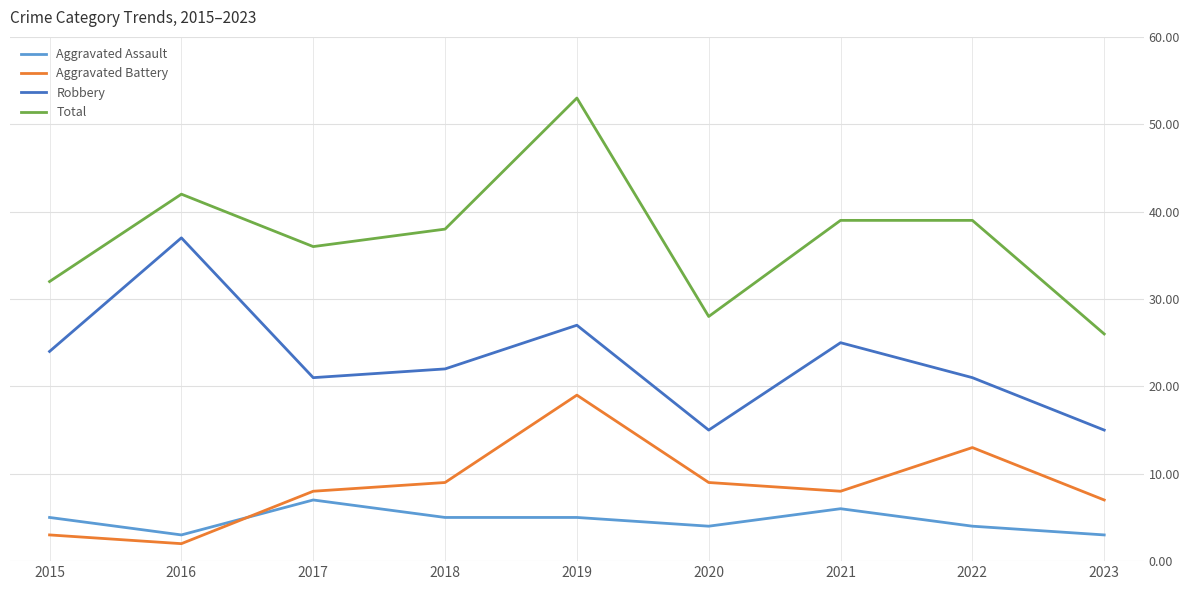

Count the number of data series in this chart.

4